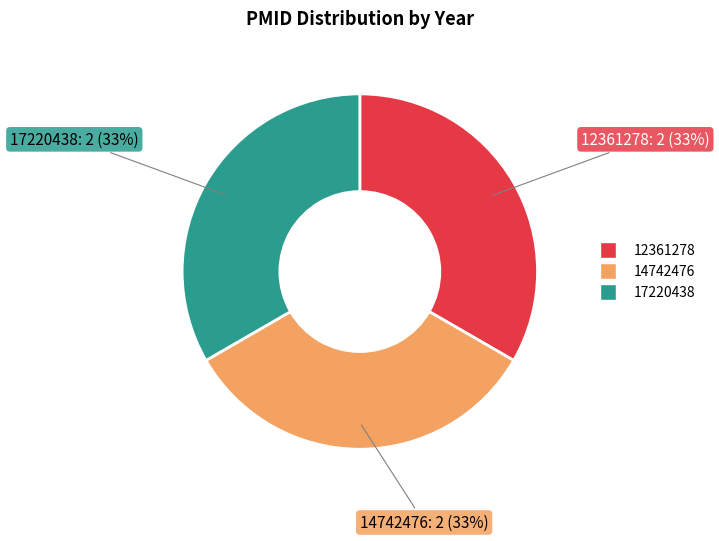

To the nearest percent, what is the average slice percentage?

33%